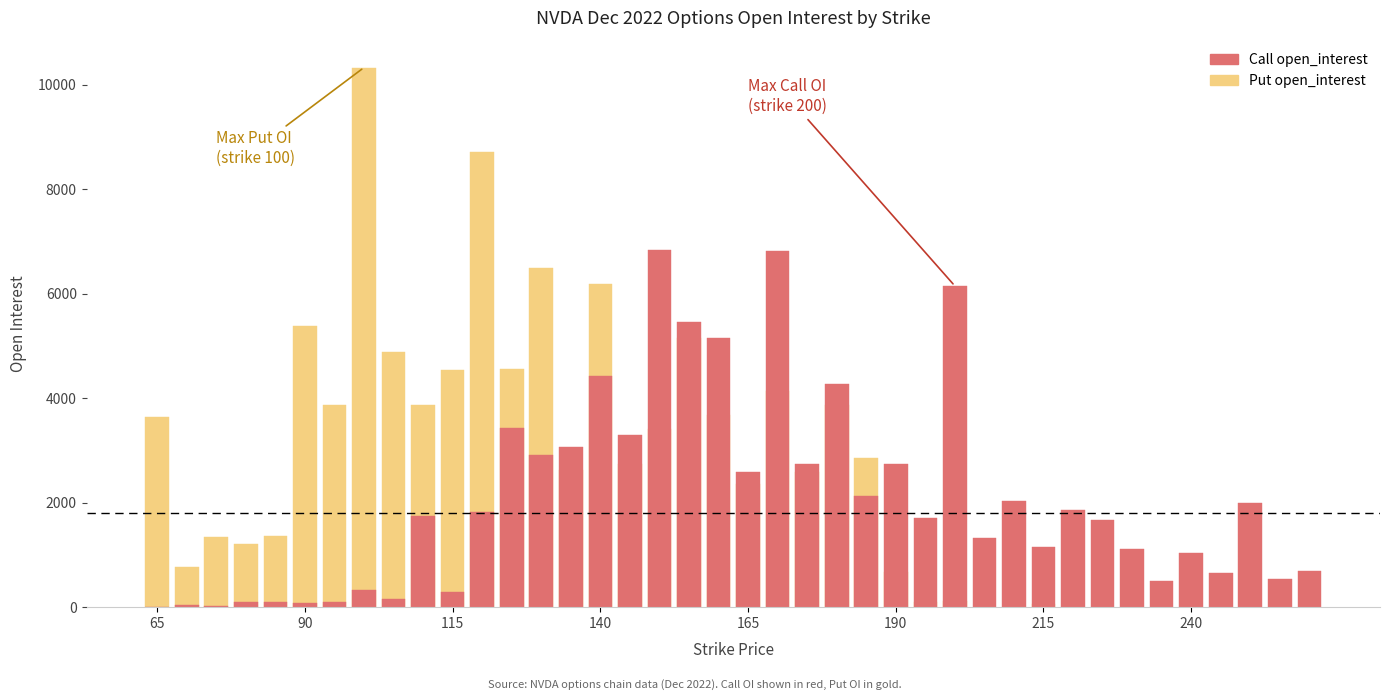

Reading left to right, list all the values displayed in this chart.

Put open_interest: 3629	773	1336	1216	1368	5386	3876	10327	4877	3874	4530	8705	4562	6488	2615	6187	2729	3408	5142	3685	2347	4141	2594	3872	2851	673	106	121	4	2	50	2	0	6	0	2	0	4	2	0
Call open_interest: 10	33	27	104	105	71	103	331	163	1750	294	1811	3434	2909	3068	4414	3285	6837	5455	5142	2588	6823	2745	4261	2134	2744	1710	6146	1326	2039	1151	1865	1675	1104	503	1029	660	1997	543	683